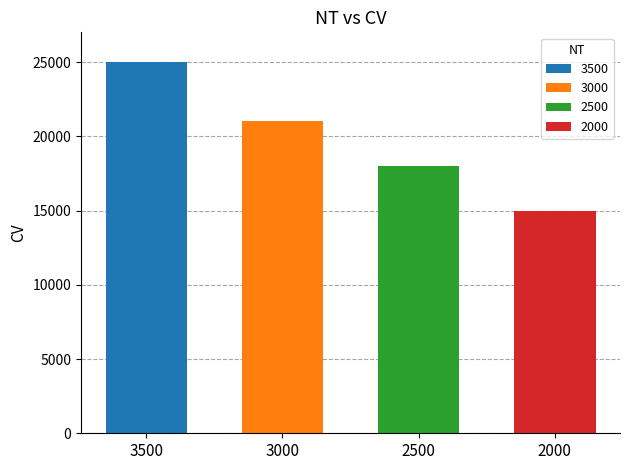

What is the difference between the maximum and second lowest values?

7000